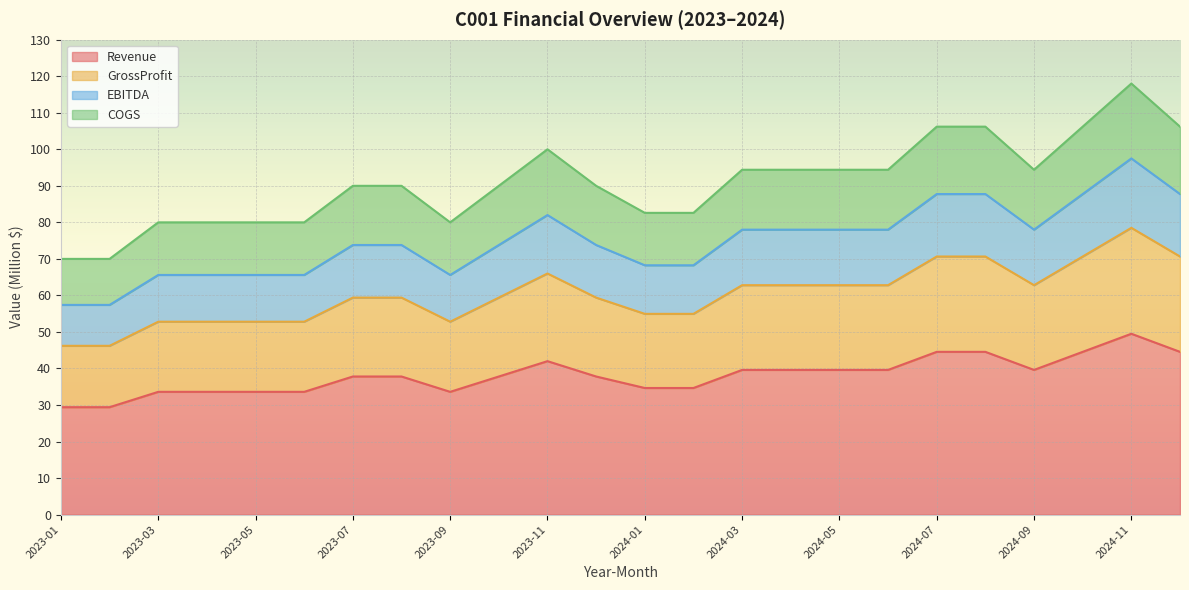

Which category has the lowest value in the GrossProfit series?

2023-01